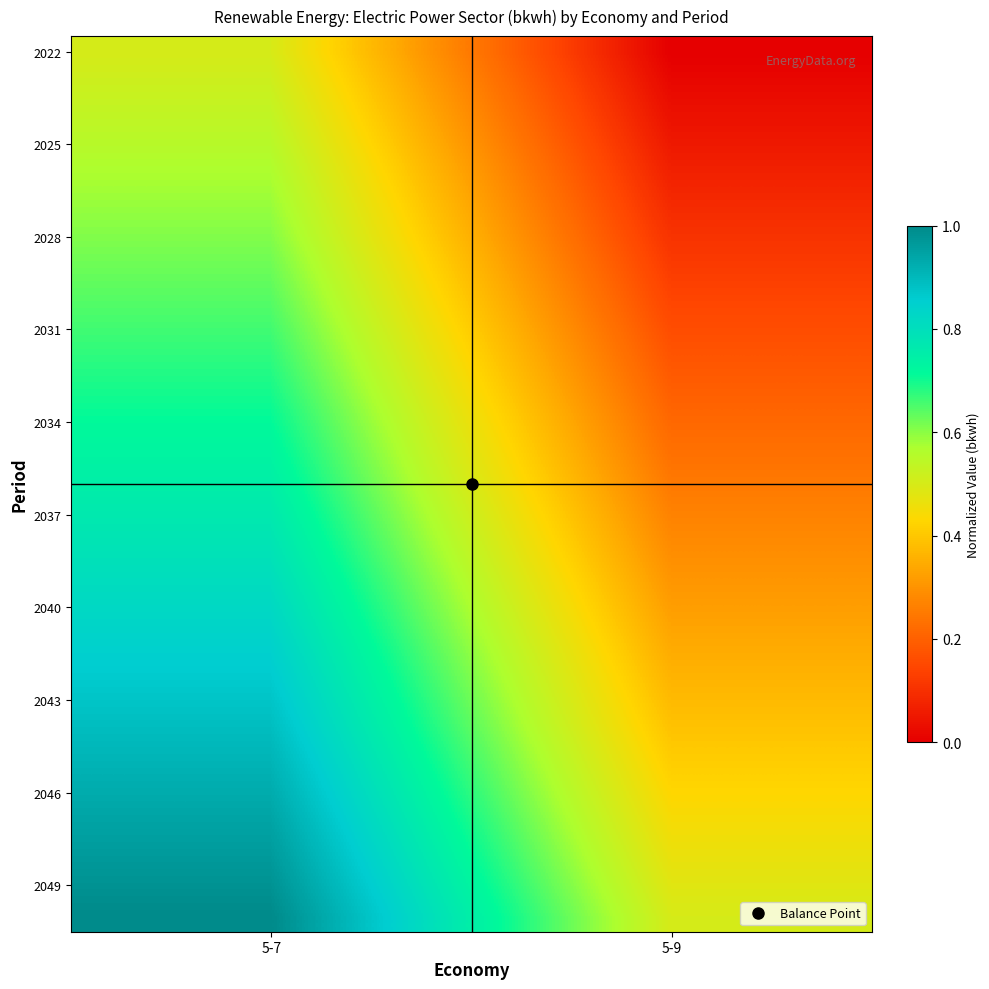

At which category does the chart reach its minimum across all series?

5-9